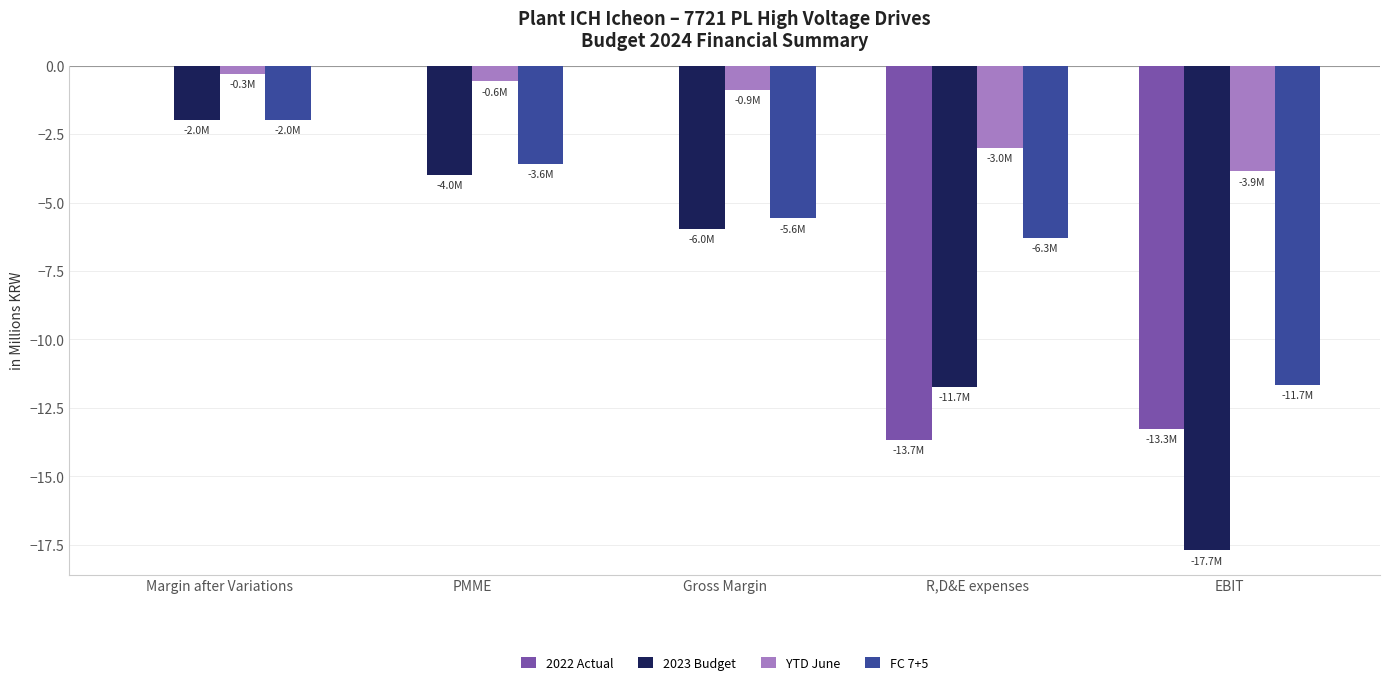

Is it true that 2022 Actual equals -13.7 at R,D&E expenses?

True